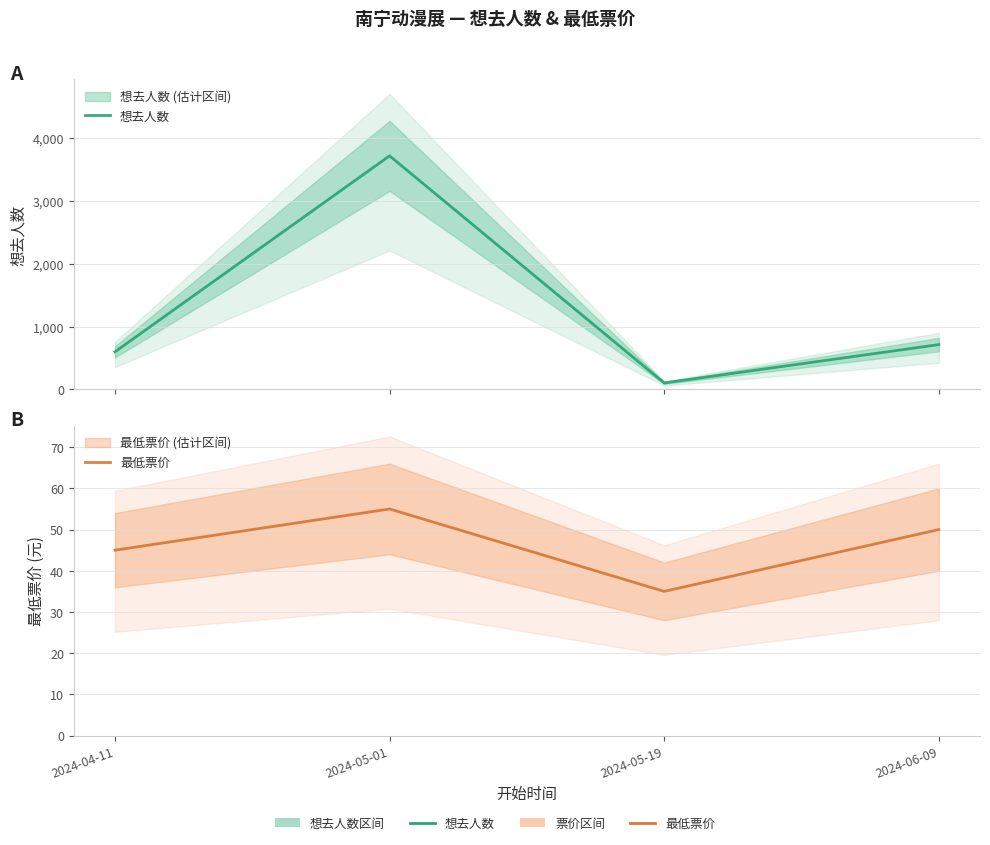

Does the chart have visible grid lines?

Yes